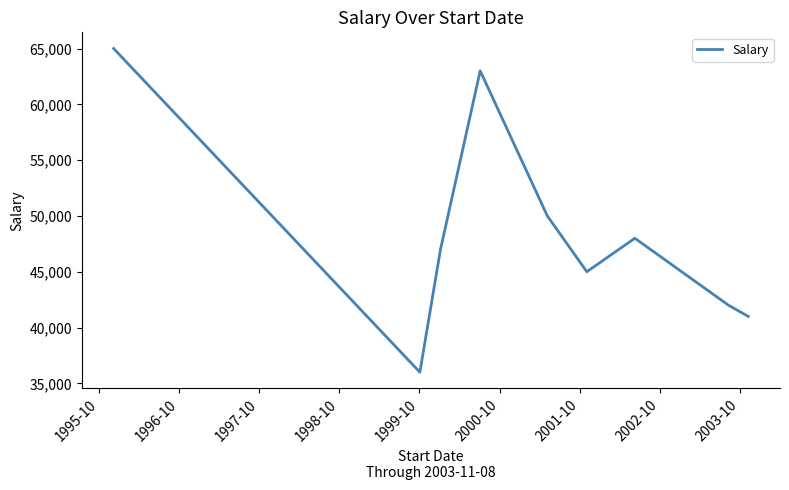

What is the maximum value shown in the chart?

65000